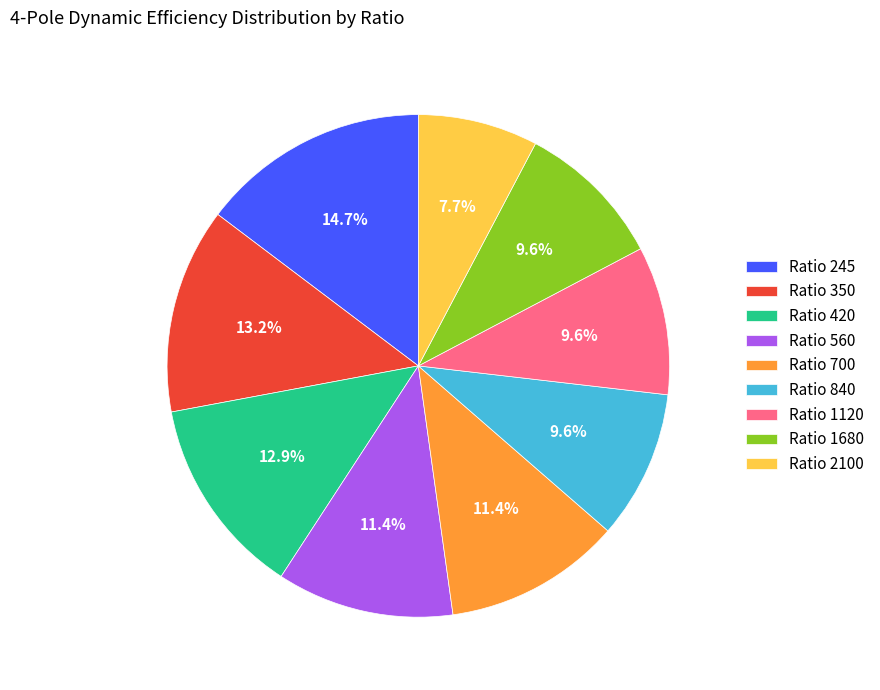

Is there a majority slice in this chart?

No